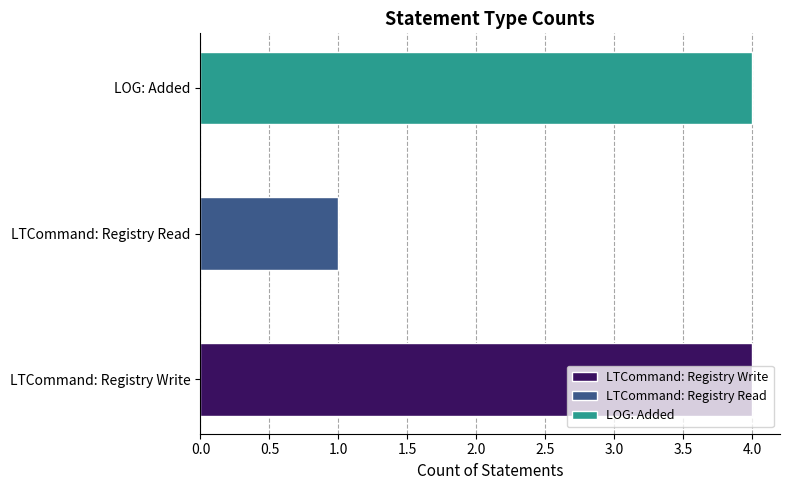

Reading left to right, what are all the values shown in this chart?

4	1	4